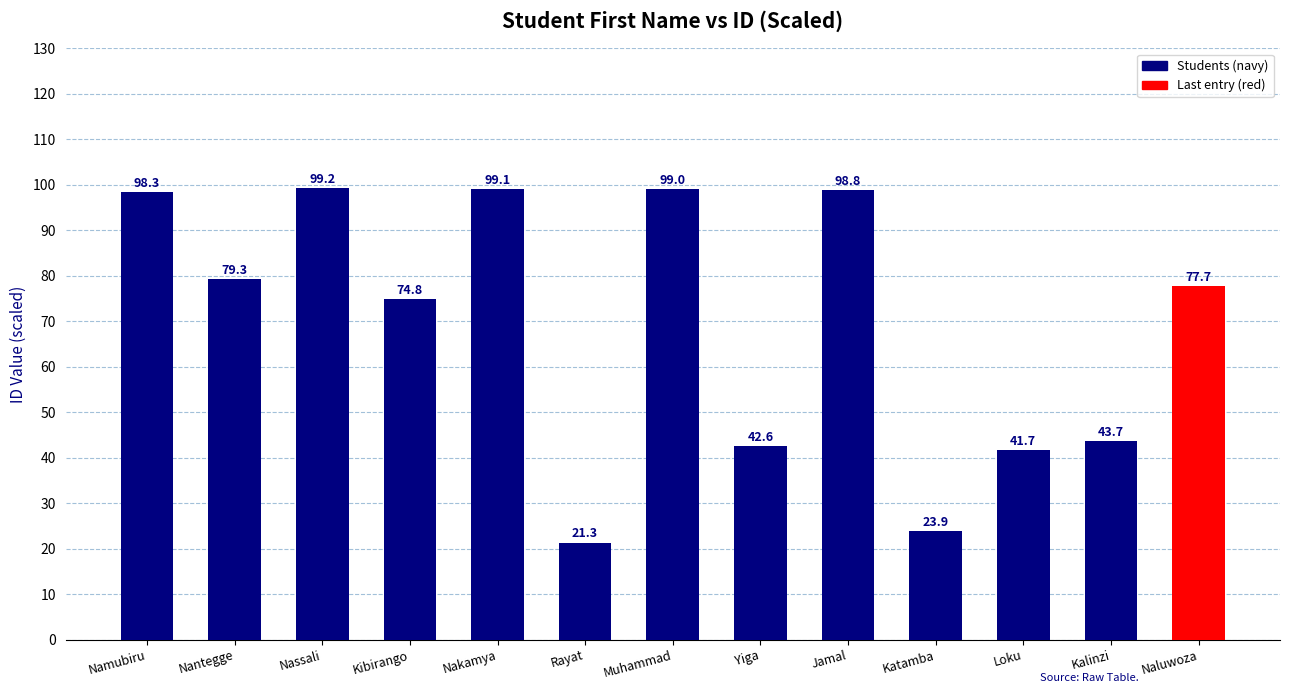

What is the smallest value displayed?

21.3